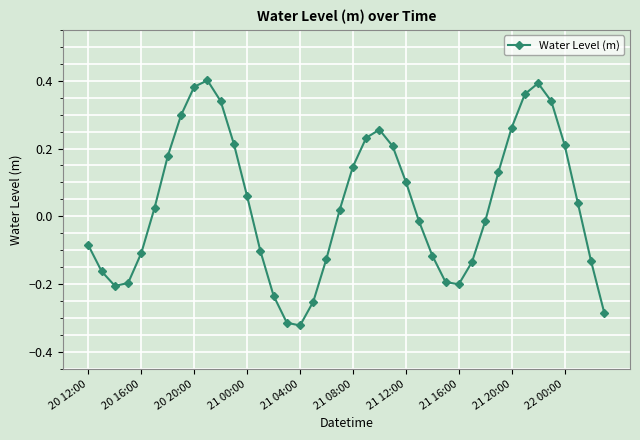

What is the difference between the maximum and second lowest values?

0.7